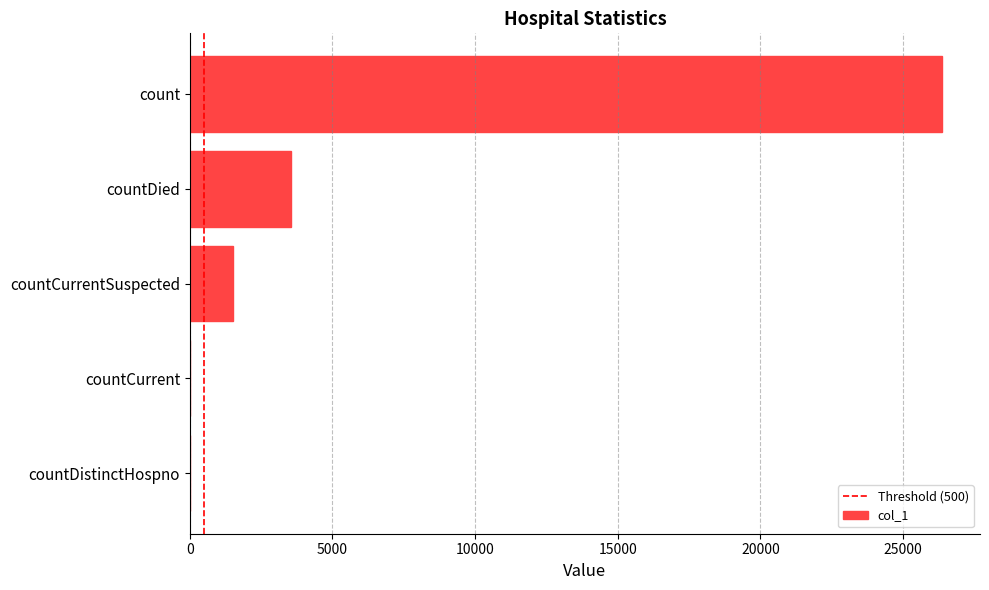

True or false: the data shows 11086 at count.

False